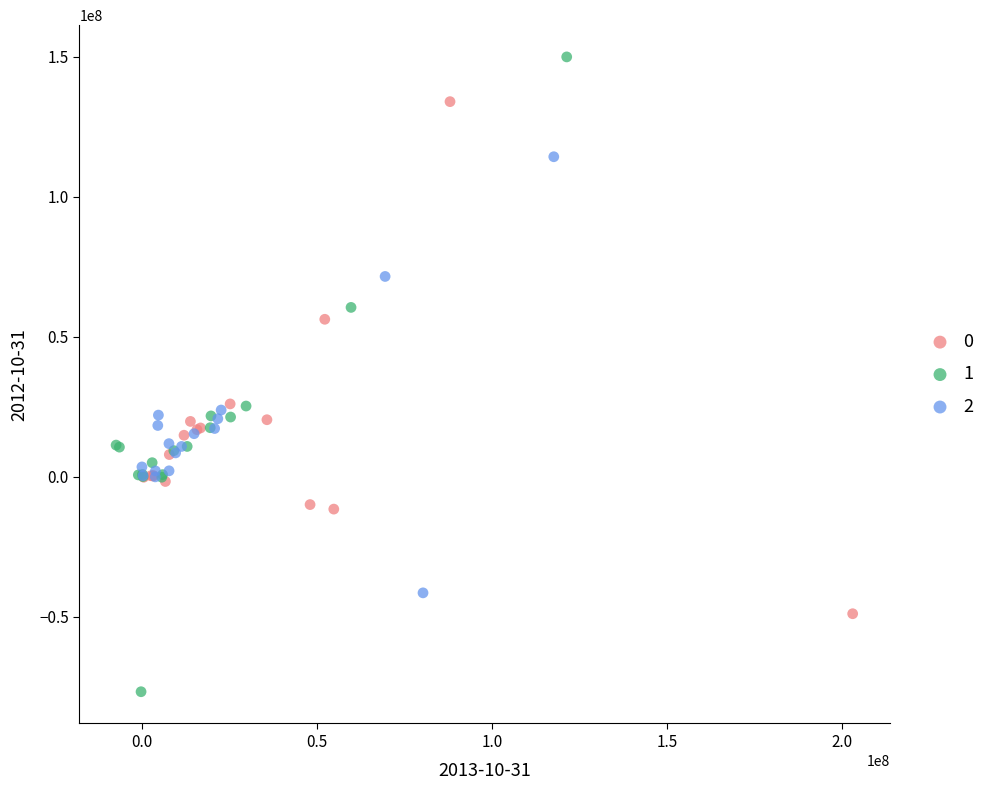

What are all the series names shown in the legend?

0, 1, 2